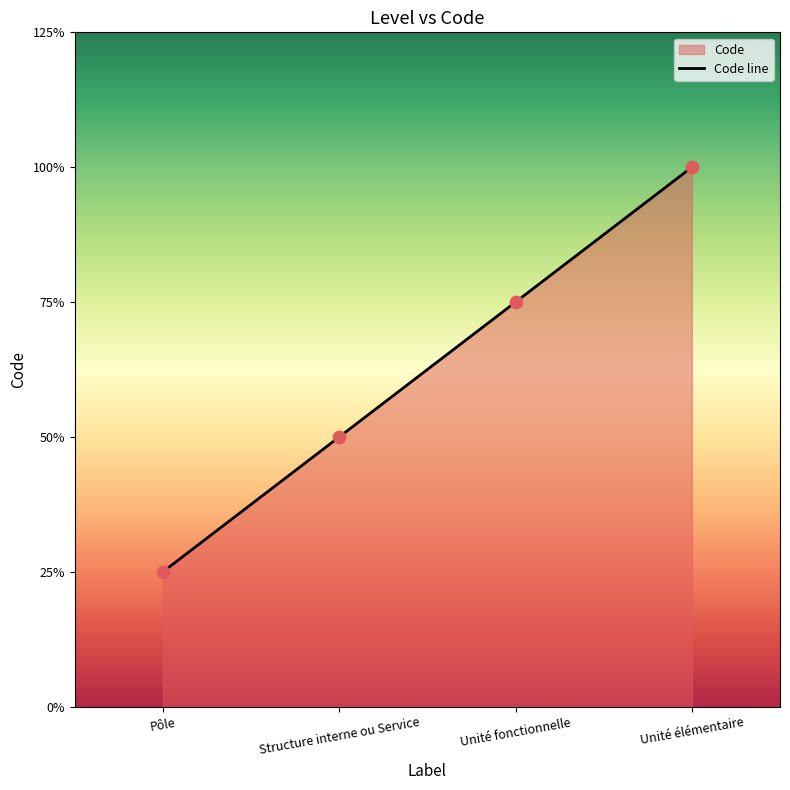

Approximately how many times larger is the value at Unité fonctionnelle compared to Unité élémentaire?

0.8